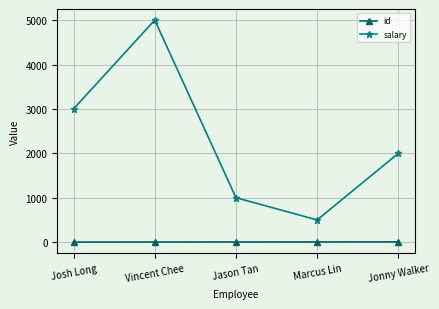

The value of salary at Marcus Lin is 500. True or false?

True